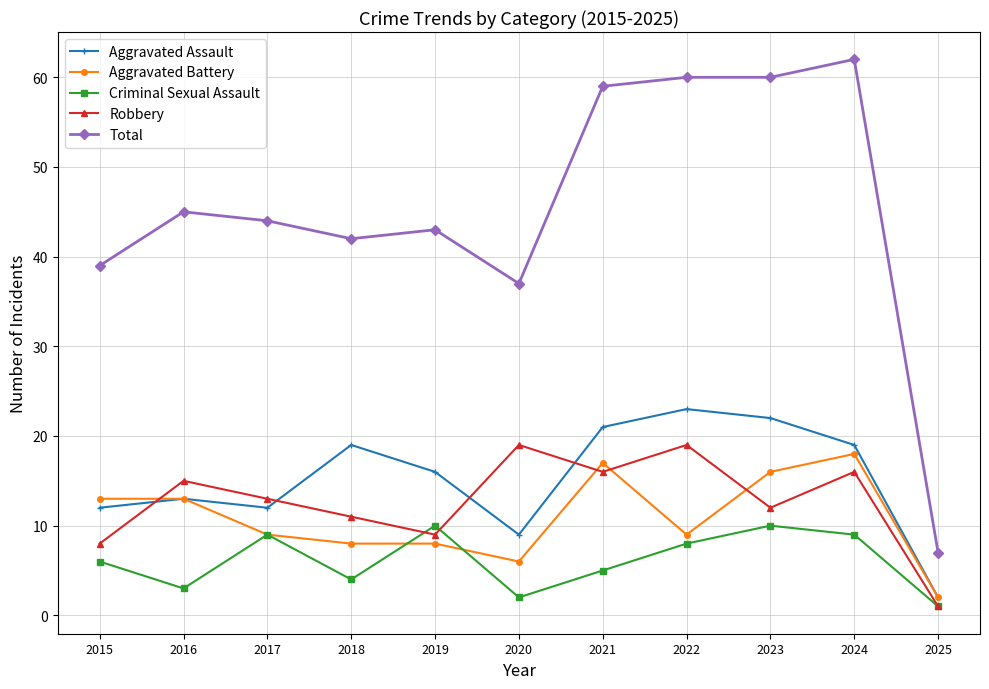

Is it true that Criminal Sexual Assault equals 4 at 2018?

True